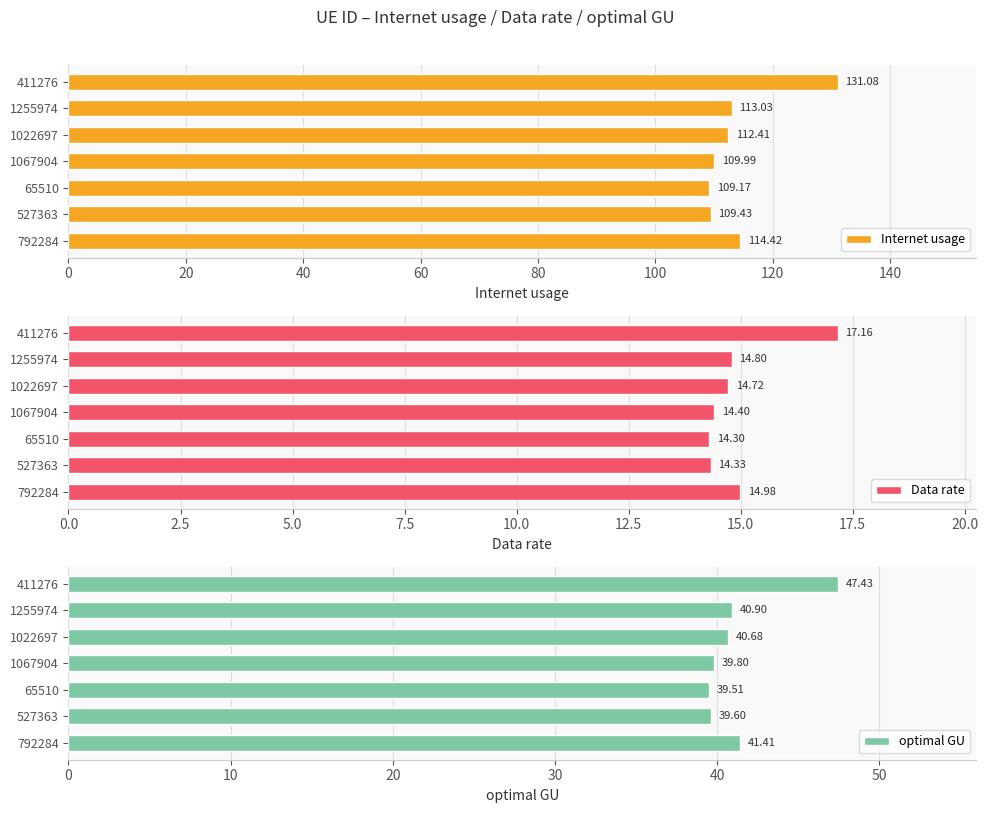

What is the average value of the Internet usage series?

114.2